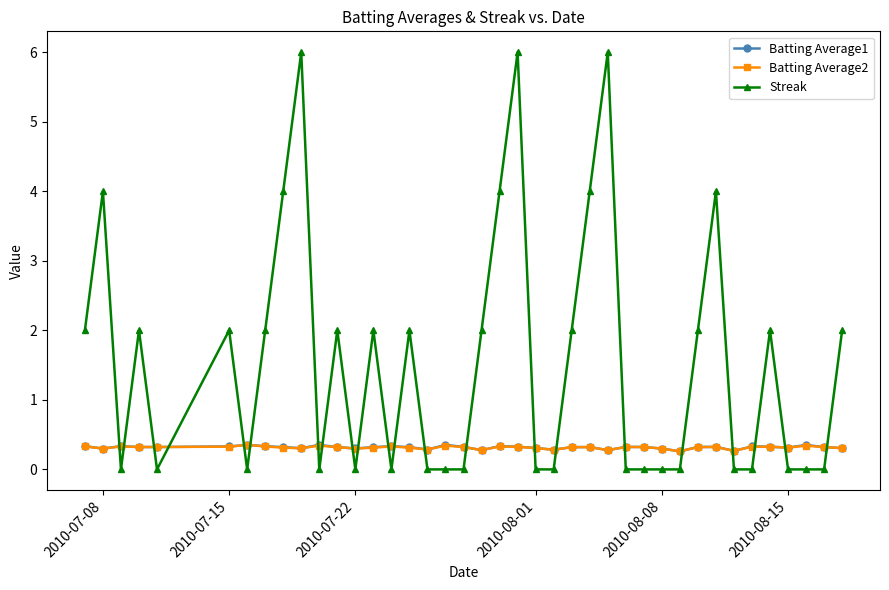

What is the average value of the Streak series?

1.6